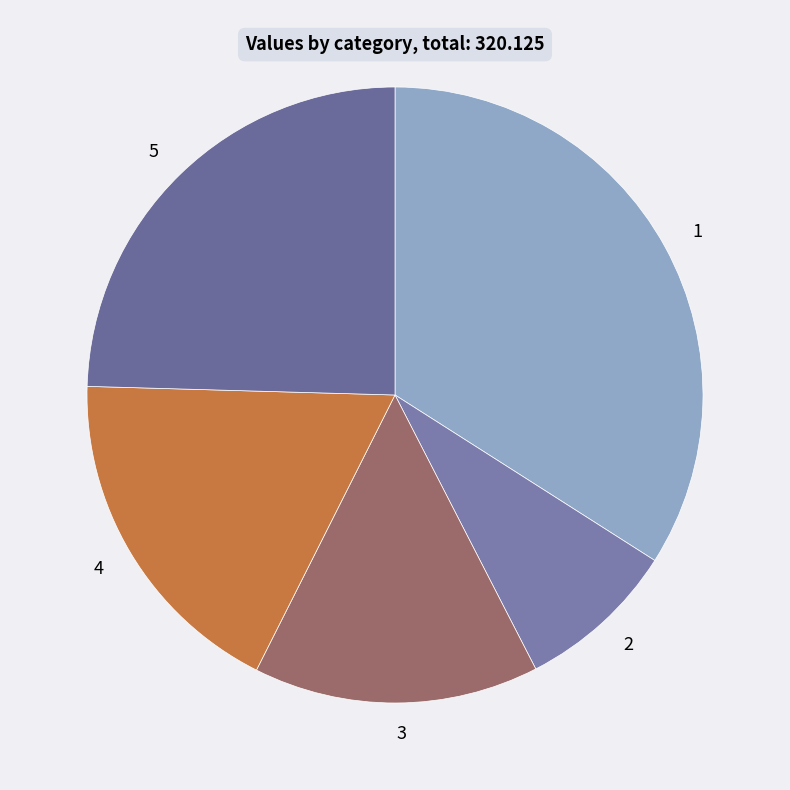

What is the ratio of the value at 1 to the value at 4?

1.9